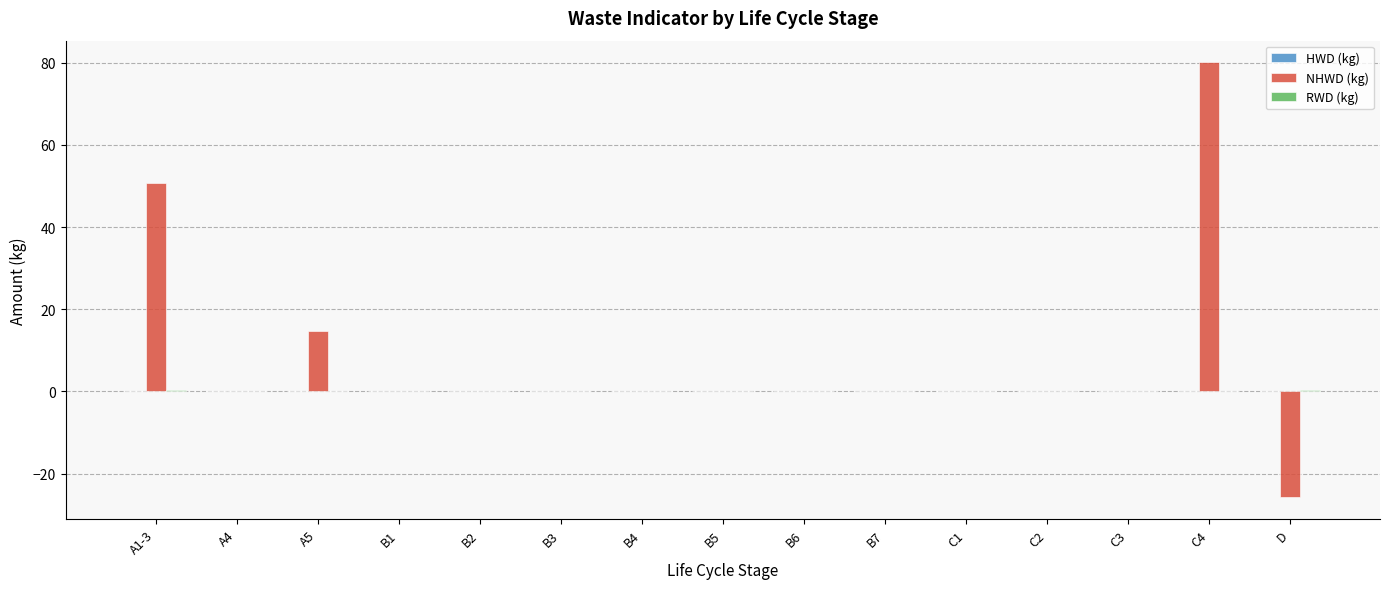

At which category does the chart reach its peak across all series?

C4